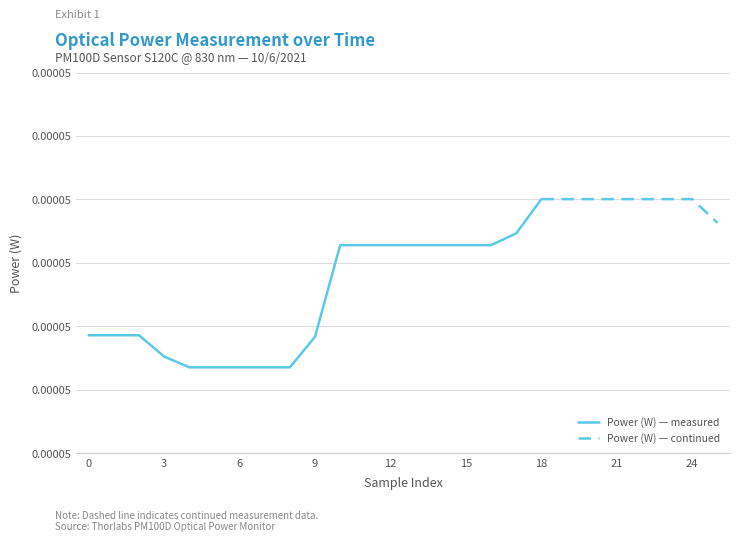

Which category has the lowest value across all series?

4